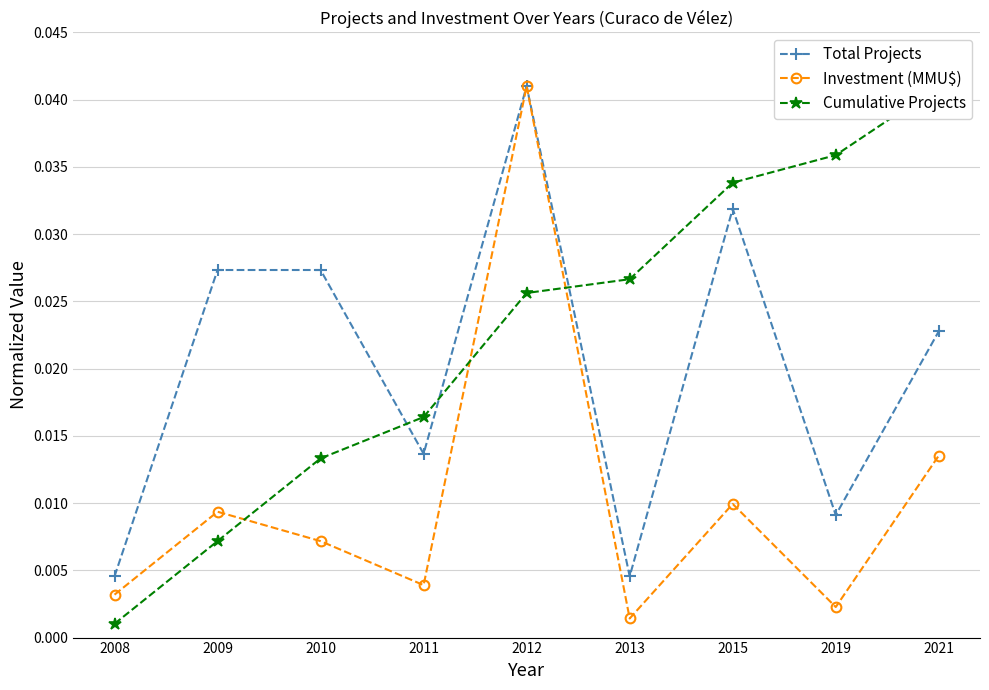

What is the sum of all Total Projects values?

0.2